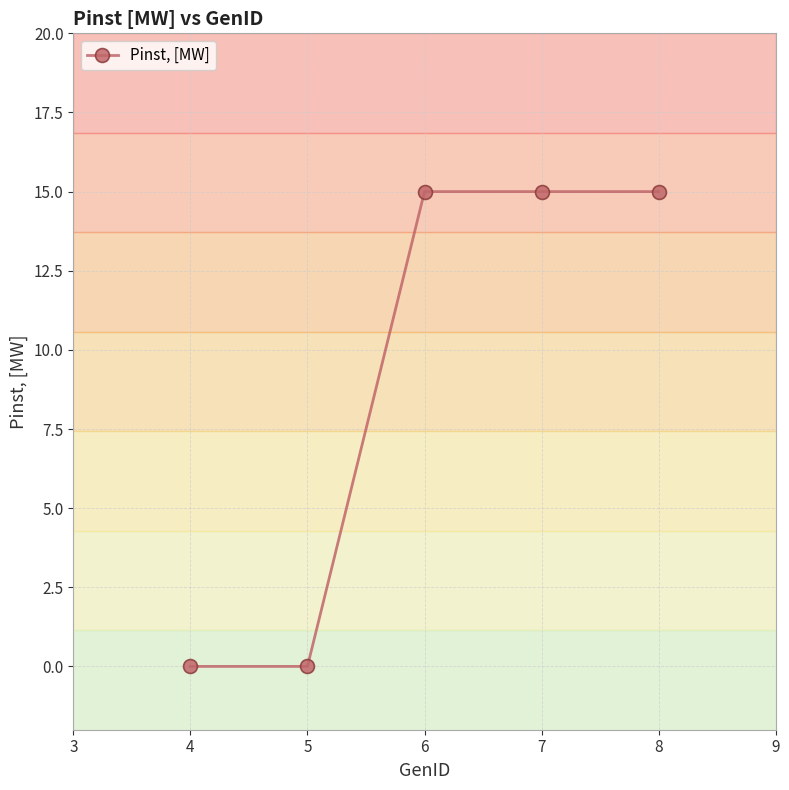

What is the difference between the second highest and minimum values?

15